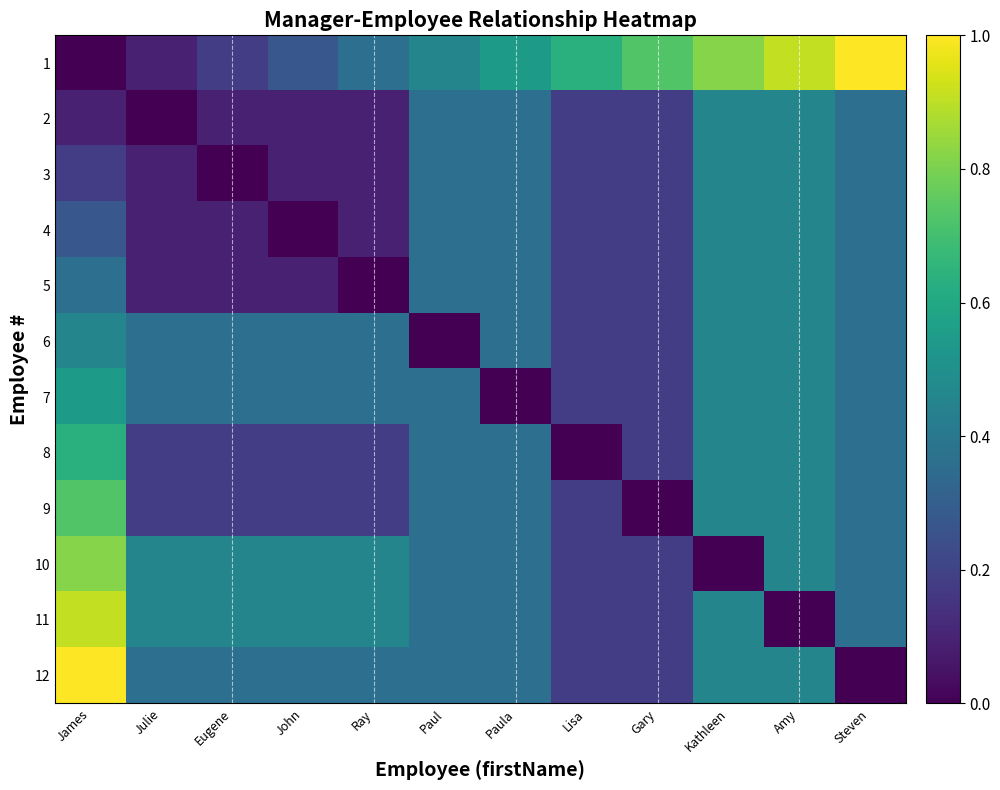

Reading left to right, what are all the values shown in this chart?

1: James=0.0	Julie=0.1	Eugene=0.2	John=0.3	Ray=0.4	Paul=0.5	Paula=0.5	Lisa=0.6	Gary=0.7	Kathleen=0.8	Amy=0.9	Steven=1.0
2: James=0.1	Julie=0.0	Eugene=0.1	John=0.1	Ray=0.1	Paul=0.4	Paula=0.4	Lisa=0.2	Gary=0.2	Kathleen=0.5	Amy=0.5	Steven=0.4
3: James=0.2	Julie=0.1	Eugene=0.0	John=0.1	Ray=0.1	Paul=0.4	Paula=0.4	Lisa=0.2	Gary=0.2	Kathleen=0.5	Amy=0.5	Steven=0.4
4: James=0.3	Julie=0.1	Eugene=0.1	John=0.0	Ray=0.1	Paul=0.4	Paula=0.4	Lisa=0.2	Gary=0.2	Kathleen=0.5	Amy=0.5	Steven=0.4
5: James=0.4	Julie=0.1	Eugene=0.1	John=0.1	Ray=0.0	Paul=0.4	Paula=0.4	Lisa=0.2	Gary=0.2	Kathleen=0.5	Amy=0.5	Steven=0.4
6: James=0.5	Julie=0.4	Eugene=0.4	John=0.4	Ray=0.4	Paul=0.0	Paula=0.4	Lisa=0.2	Gary=0.2	Kathleen=0.5	Amy=0.5	Steven=0.4
7: James=0.5	Julie=0.4	Eugene=0.4	John=0.4	Ray=0.4	Paul=0.4	Paula=0.0	Lisa=0.2	Gary=0.2	Kathleen=0.5	Amy=0.5	Steven=0.4
8: James=0.6	Julie=0.2	Eugene=0.2	John=0.2	Ray=0.2	Paul=0.4	Paula=0.4	Lisa=0.0	Gary=0.2	Kathleen=0.5	Amy=0.5	Steven=0.4
9: James=0.7	Julie=0.2	Eugene=0.2	John=0.2	Ray=0.2	Paul=0.4	Paula=0.4	Lisa=0.2	Gary=0.0	Kathleen=0.5	Amy=0.5	Steven=0.4
10: James=0.8	Julie=0.5	Eugene=0.5	John=0.5	Ray=0.5	Paul=0.4	Paula=0.4	Lisa=0.2	Gary=0.2	Kathleen=0.0	Amy=0.5	Steven=0.4
11: James=0.9	Julie=0.5	Eugene=0.5	John=0.5	Ray=0.5	Paul=0.4	Paula=0.4	Lisa=0.2	Gary=0.2	Kathleen=0.5	Amy=0.0	Steven=0.4
12: James=1.0	Julie=0.4	Eugene=0.4	John=0.4	Ray=0.4	Paul=0.4	Paula=0.4	Lisa=0.2	Gary=0.2	Kathleen=0.5	Amy=0.5	Steven=0.0